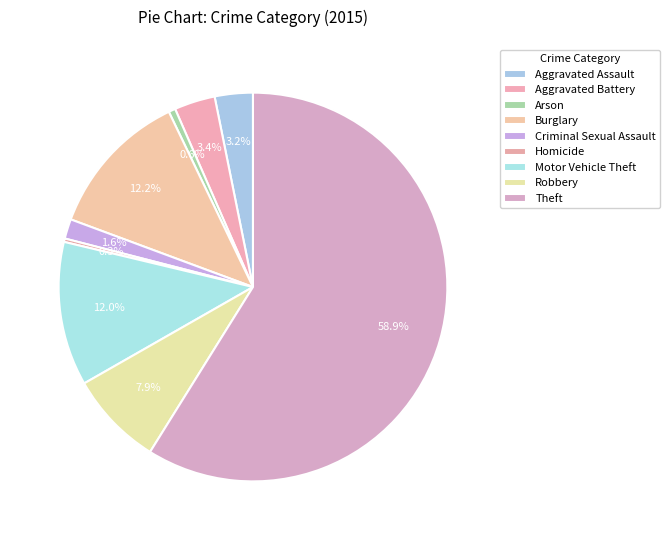

To the nearest percent, what is the combined percentage of Arson and Homicide?

1%